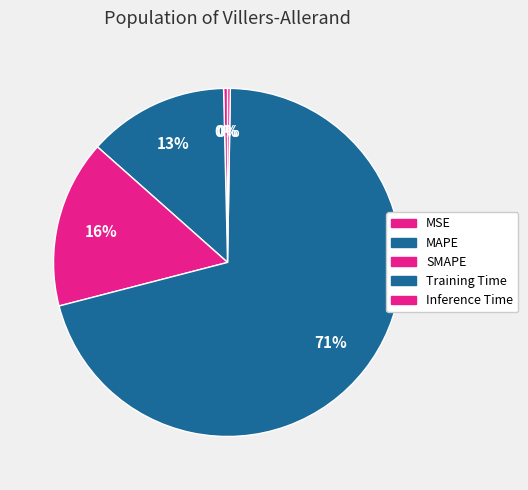

To the nearest percent, what is the combined percentage of Inference Time and Training Time?

71%